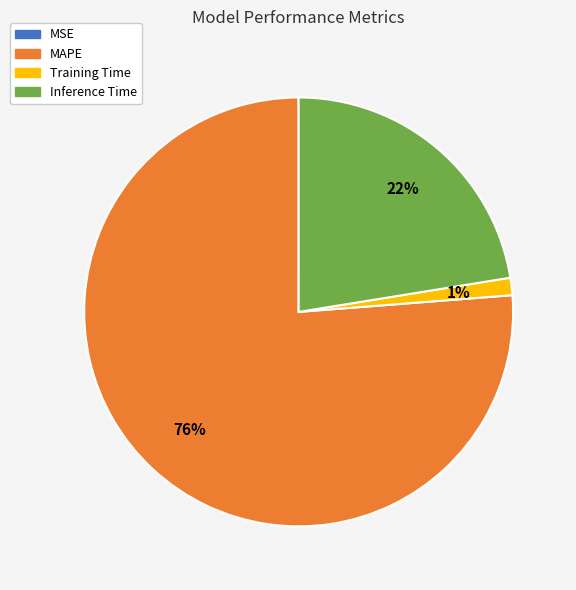

What is the largest slice in the pie chart?

MAPE